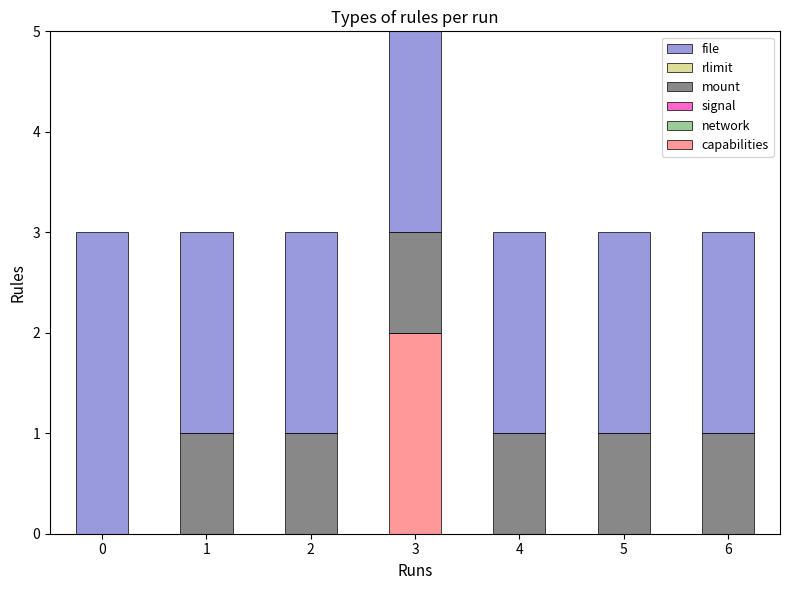

Which category has the highest value in the capabilities series?

3